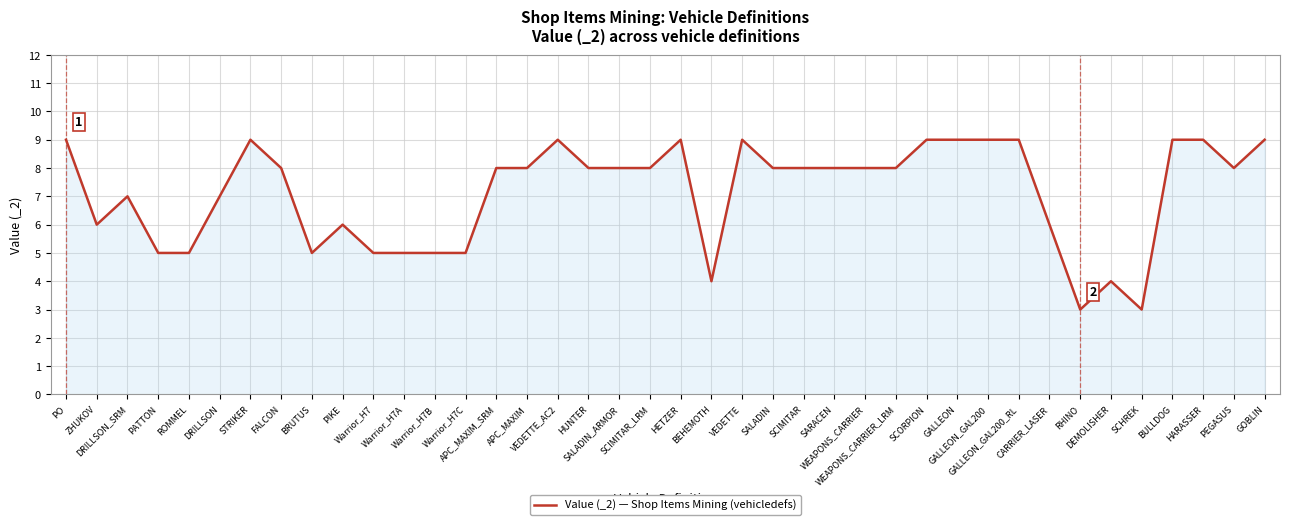

True or false: the data shows 4 at BEHEMOTH.

True